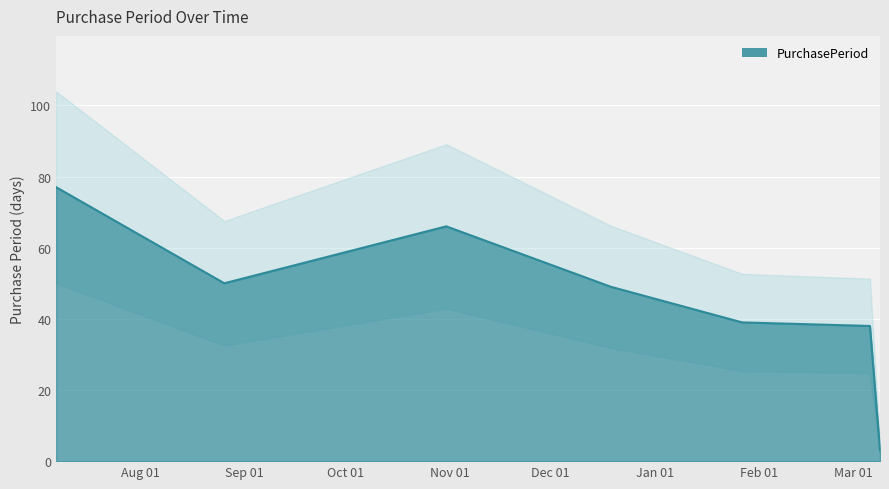

What position from the left is 2016-10-31?

3